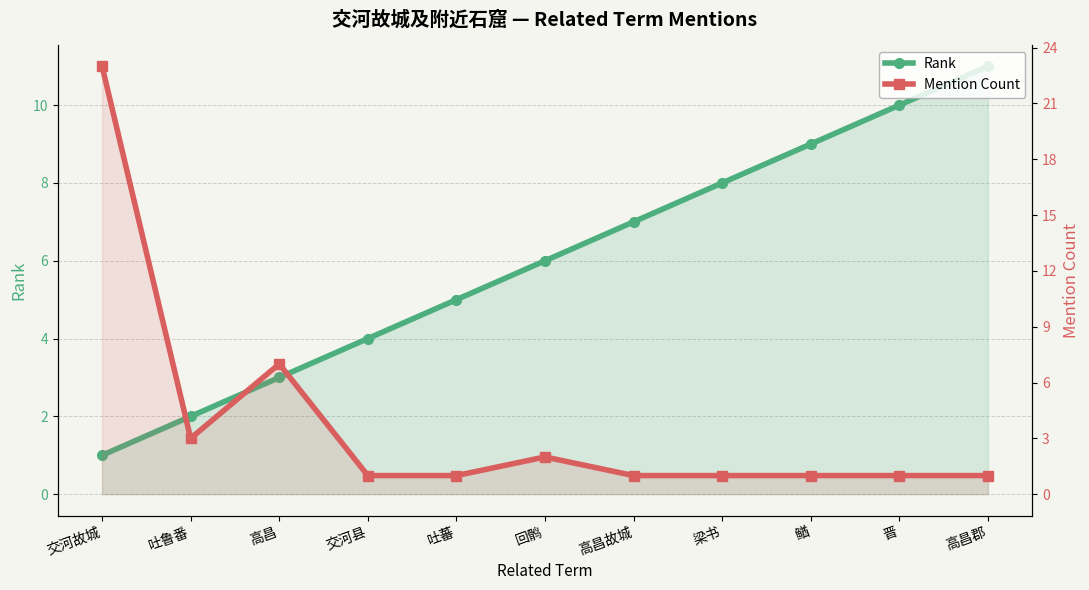

Between 高昌 and 高昌郡, which series saw the biggest shift?

Rank